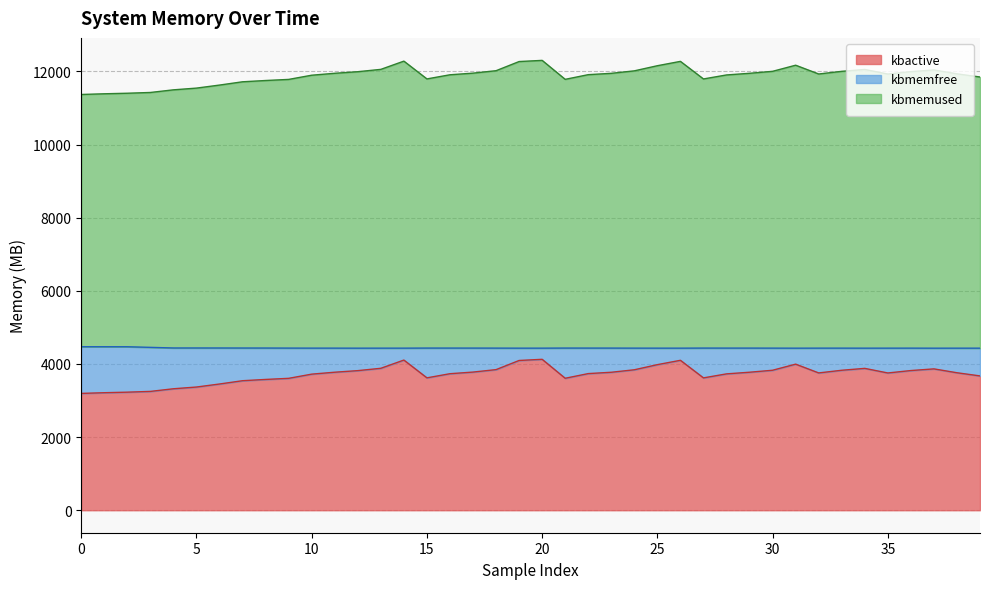

Does the chart display data point markers on the line(s)?

No